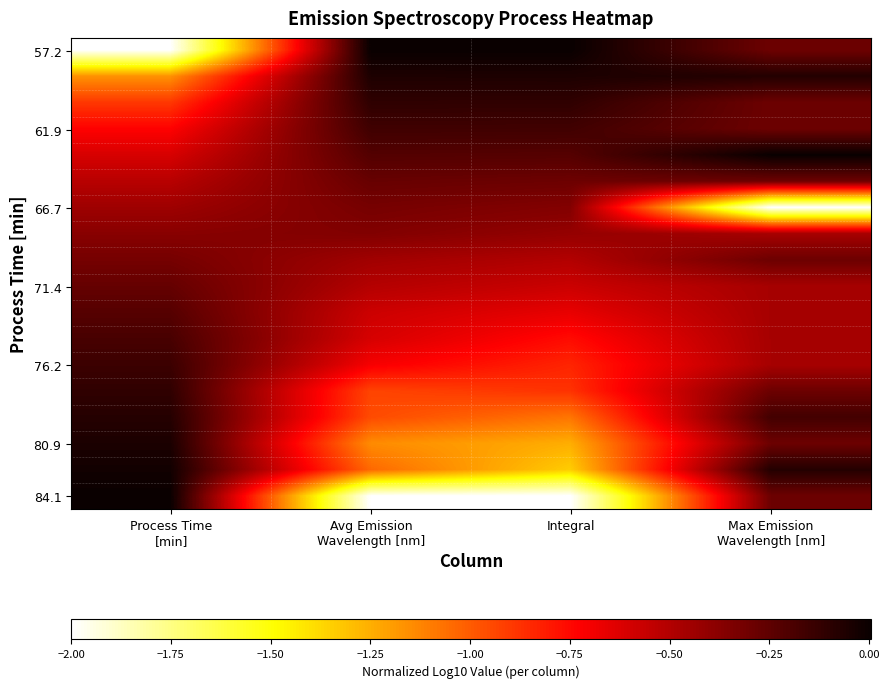

Which label corresponds to the largest value in the chart?

Avg Emission
Wavelength [nm]